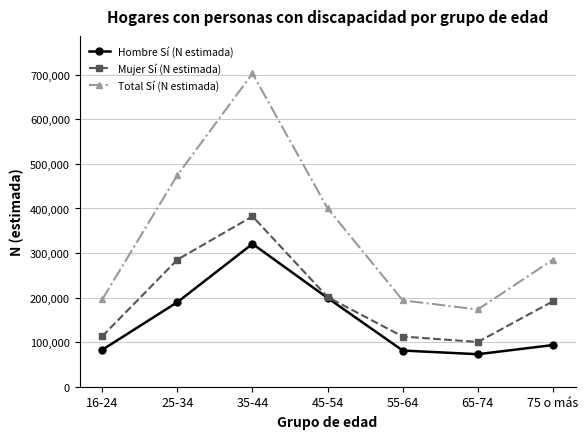

Count the number of data series in this chart.

3